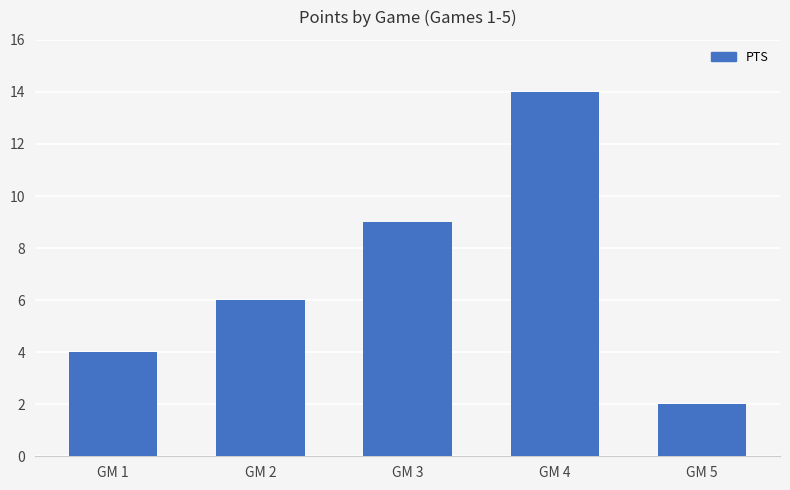

What is the average value?

7